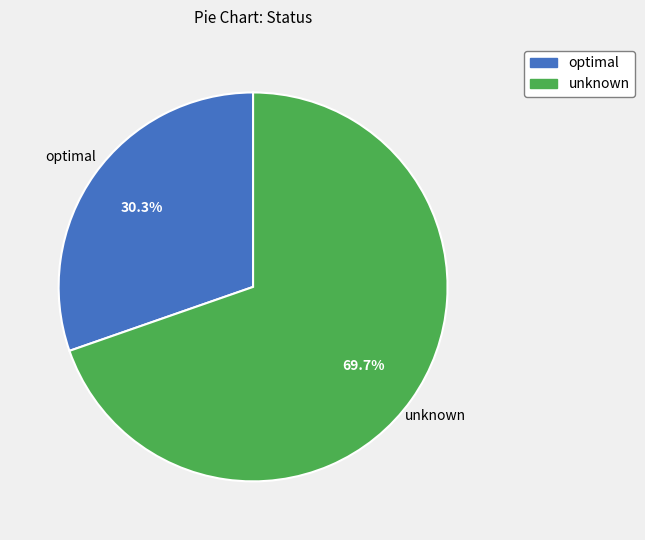

Is there any slice that represents more than half of the pie?

Yes